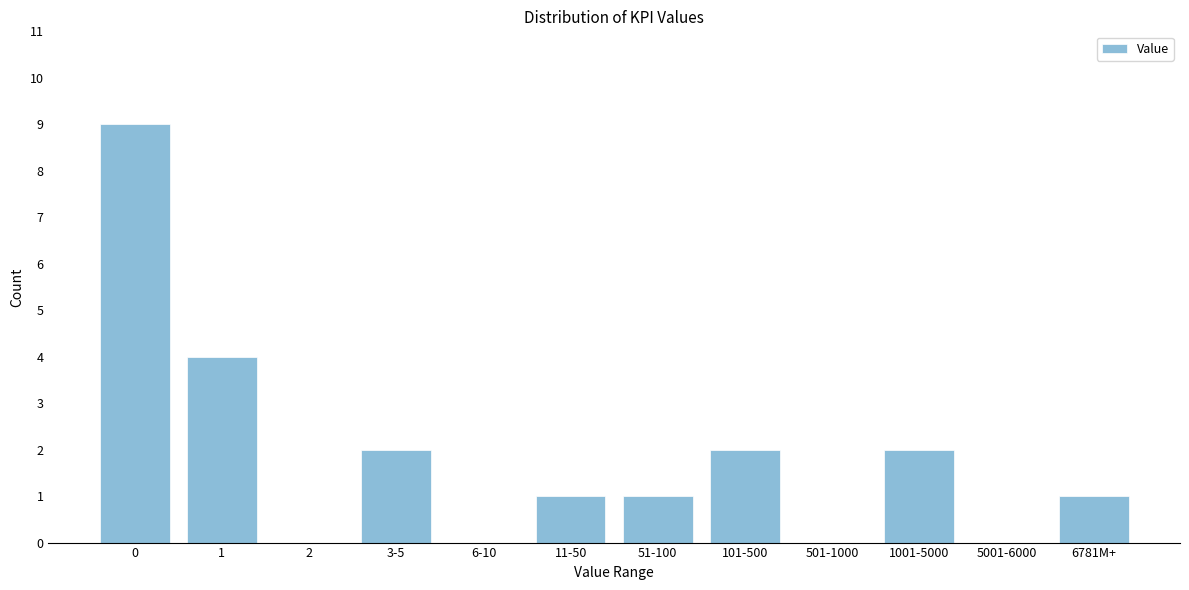

Reading left to right, what are all the values shown in this chart?

0=9	1=4	2=0	3-5=2	6-10=0	11-50=1	51-100=1	101-500=2	501-1000=0	1001-5000=2	5001-6000=0	6781M+=1